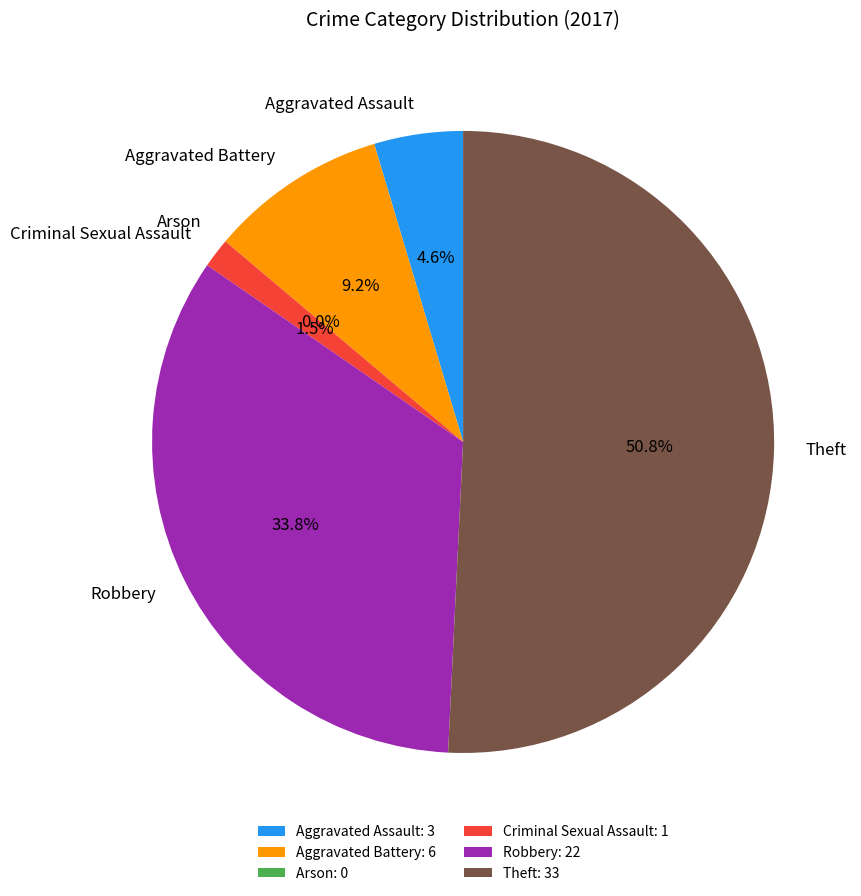

Is Theft the majority of the pie?

Yes